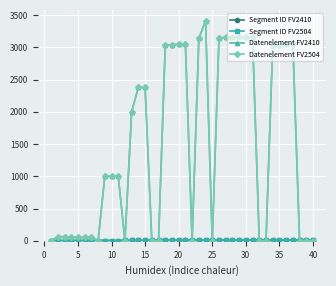

Which series ends up on top after the final intersection of Segment ID FV2410 and Datenelement FV2410?

Segment ID FV2410